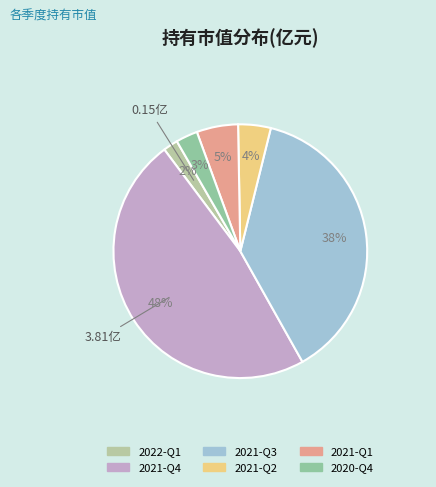

Is it true that 2020-Q4 is 3% of the pie?

True